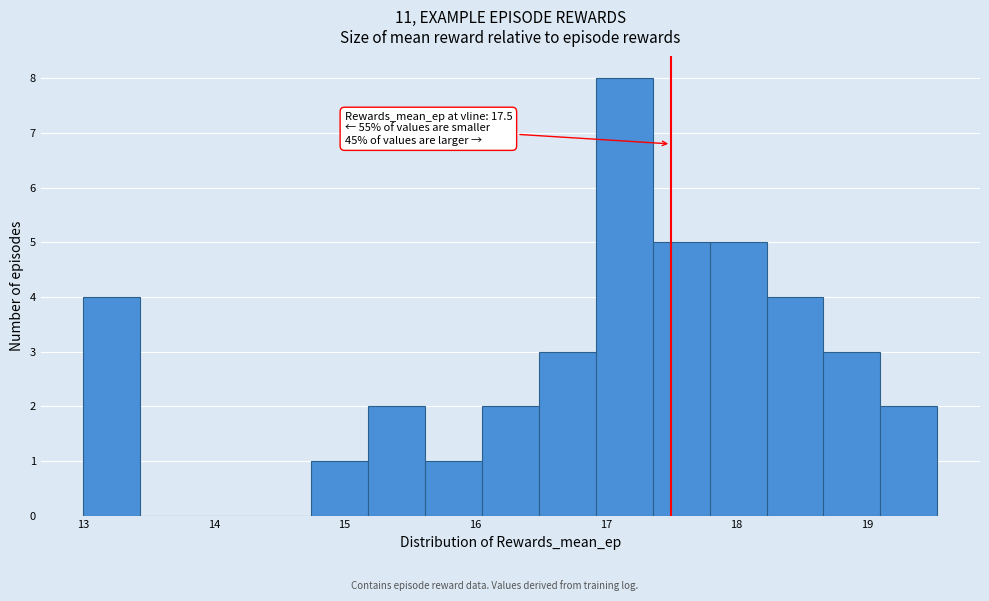

Over which range of the x-axis is the bar tallest?

16.9 to 17.4